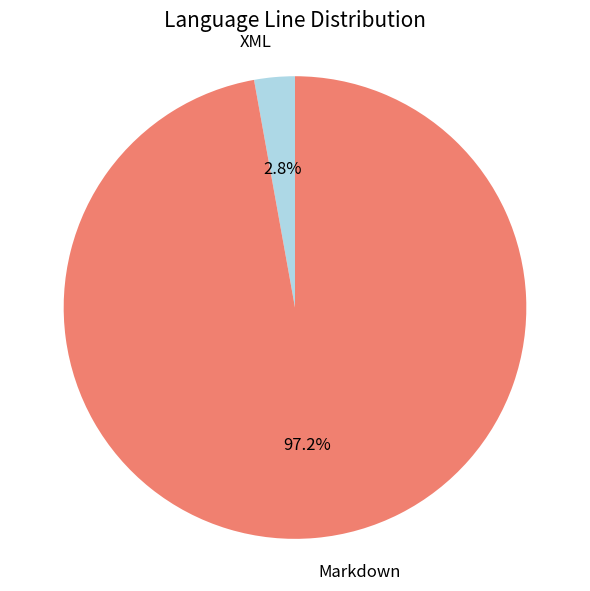

To the nearest percent, what is the difference between the XML and Markdown slice percentages?

94%